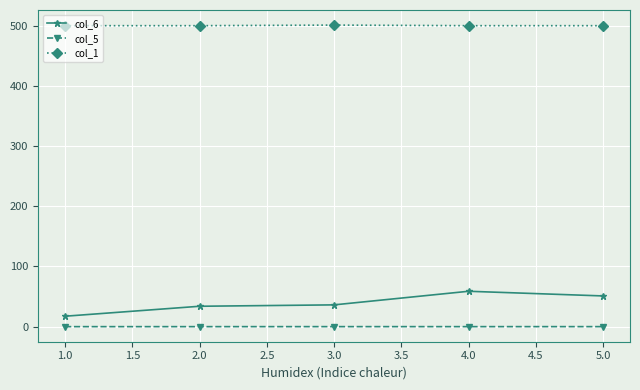

What is the maximum value shown in the chart?

501.0